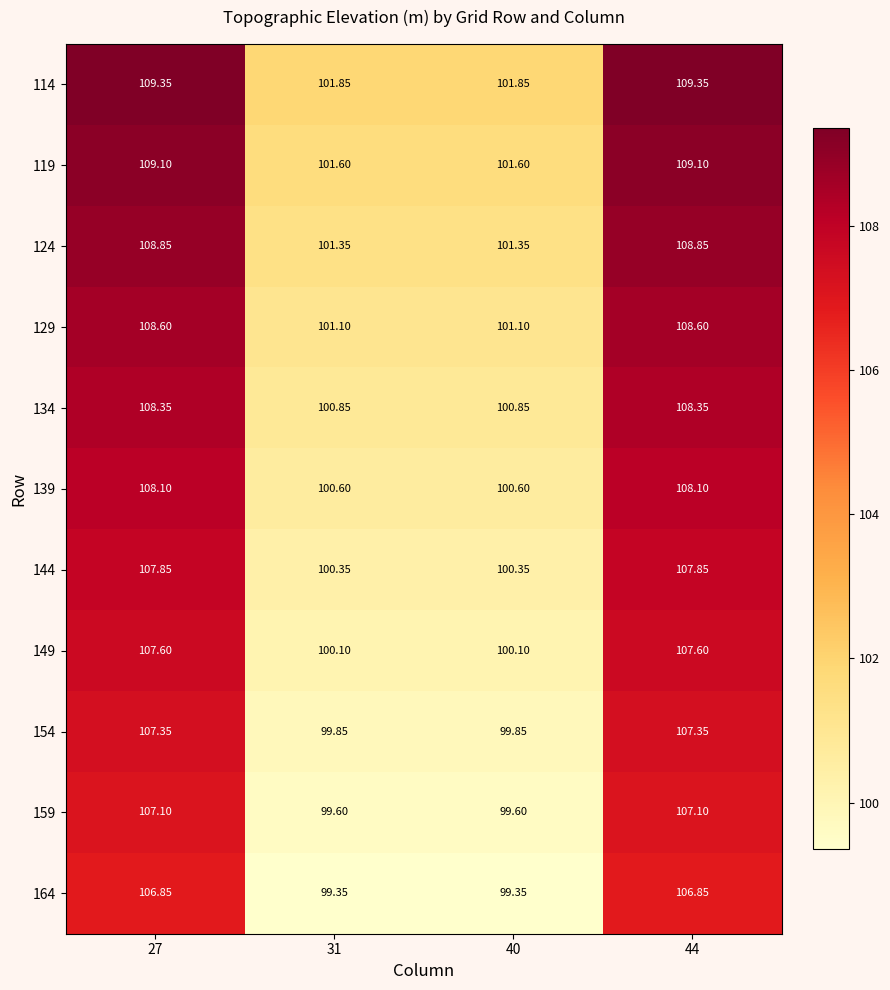

Is the value of 154 at 40 greater than the value of 129 at 40?

No